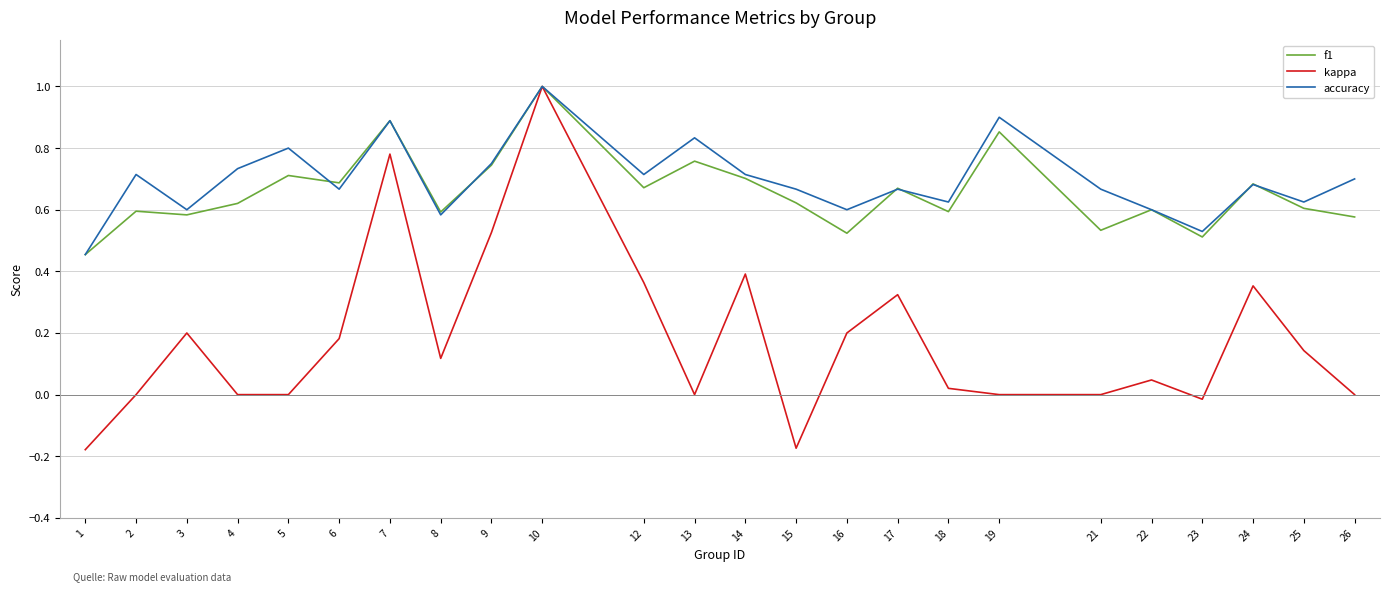

At which label does f1 reach its minimum?

1